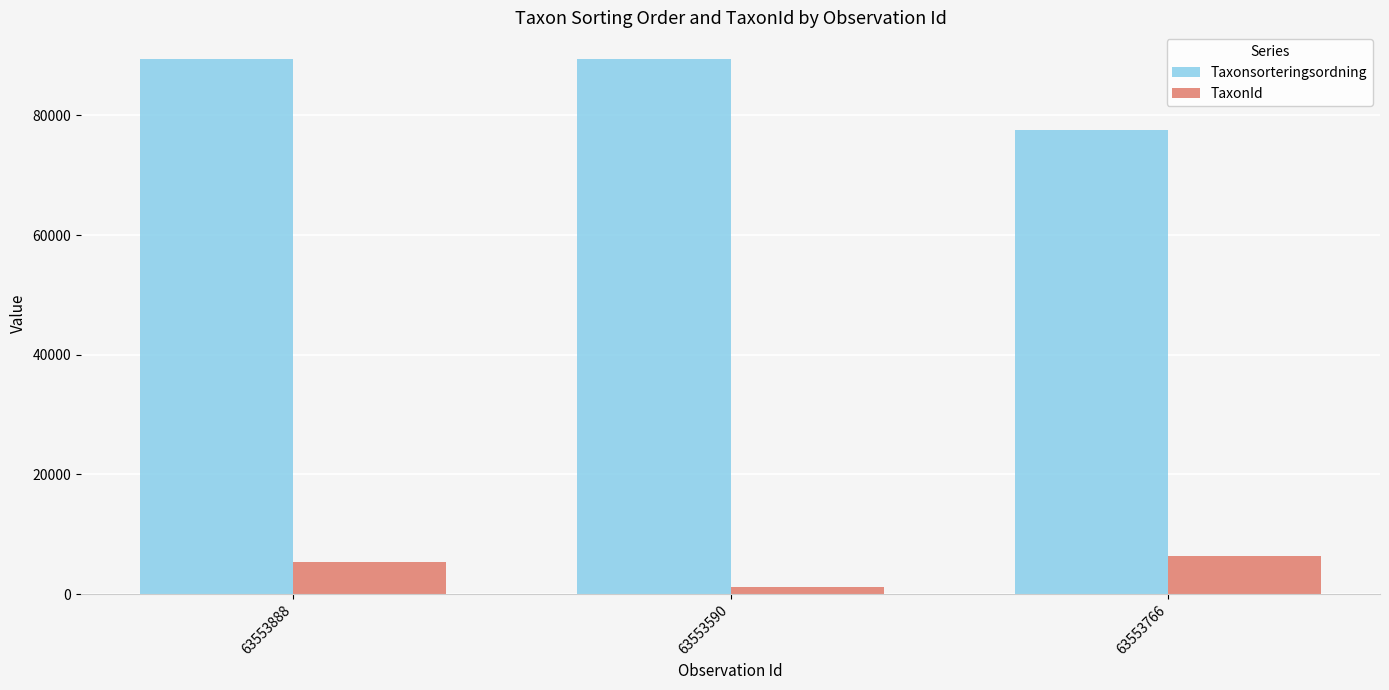

How many bars are there in each group?

2